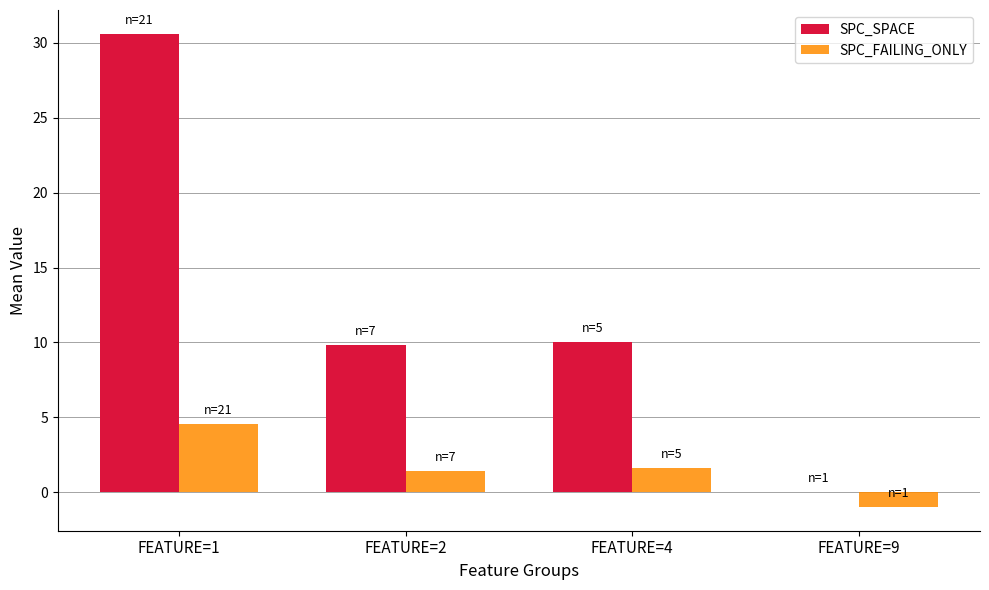

Reading right to left, what are all the values shown in this chart?

SPC_SPACE: 0.0	10.0	9.9	30.6
SPC_FAILING_ONLY: -1.0	1.6	1.4	4.5